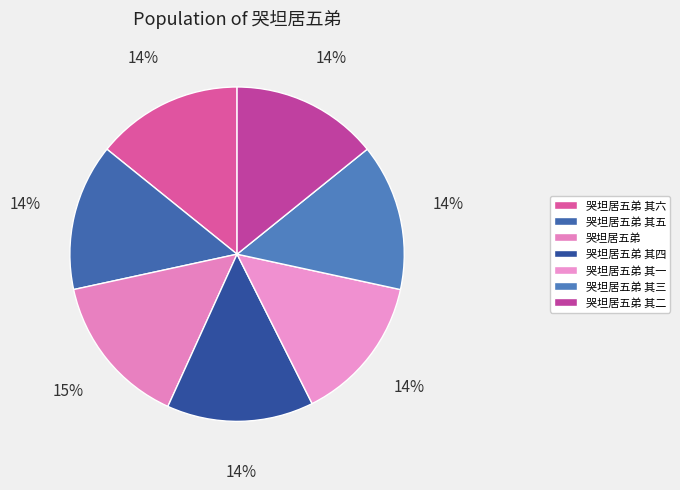

Combined, what portion of the pie is 哭坦居五弟 其二 and 哭坦居五弟 其三?

28.4%